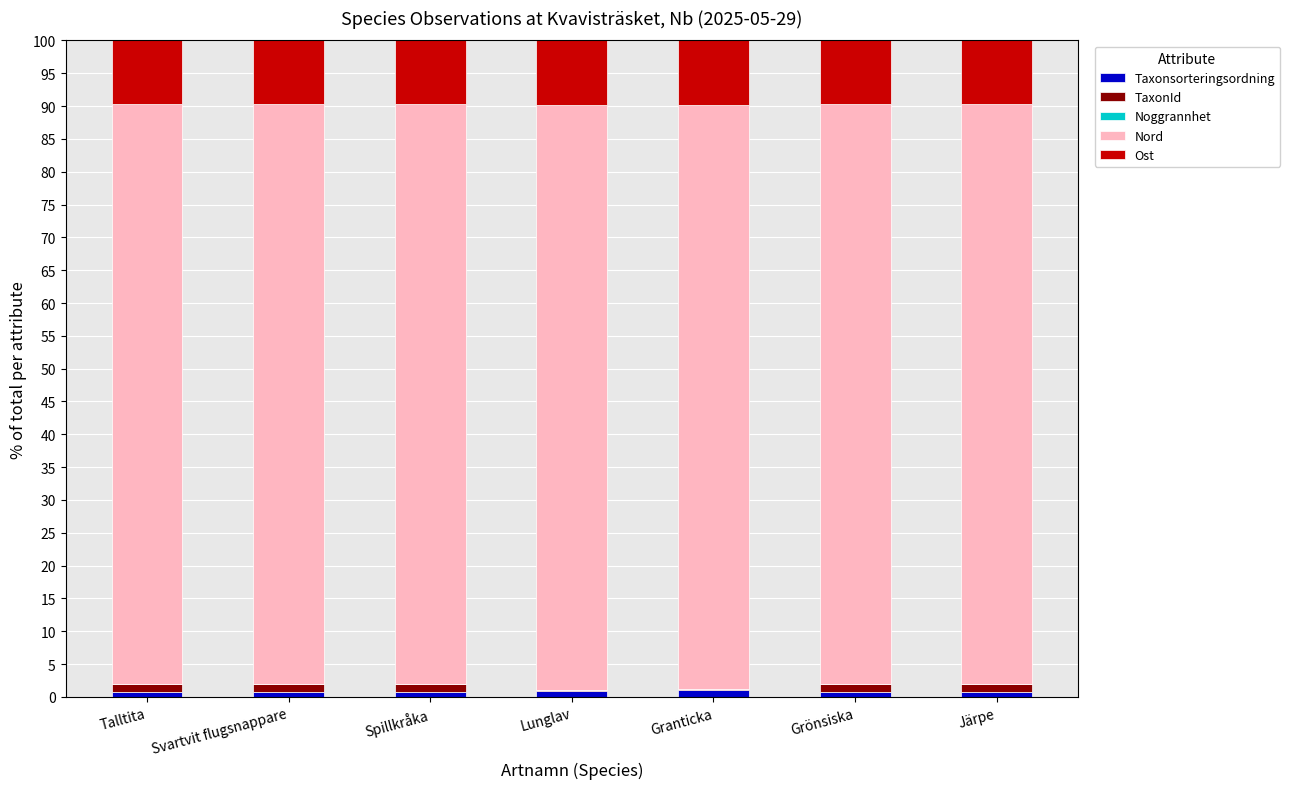

Which series changed the most between Lunglav and Grönsiska?

TaxonId